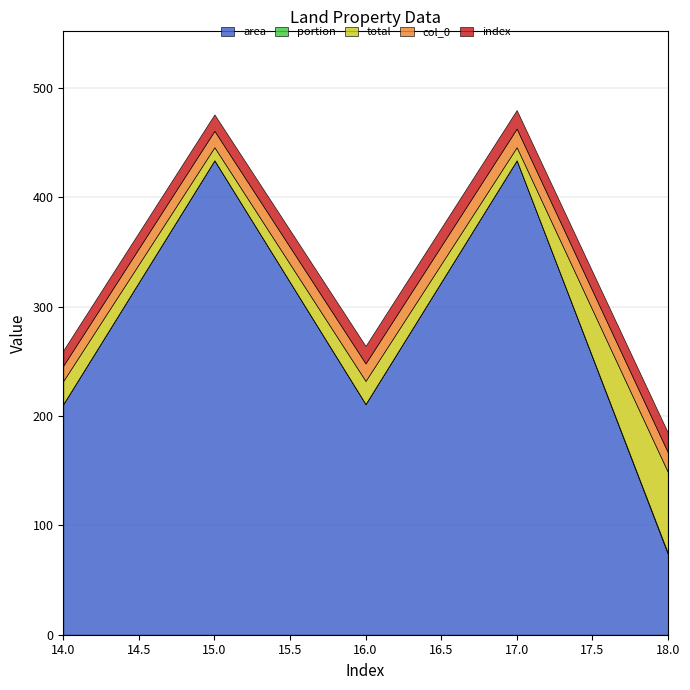

True or false: area has a value of 101.7 at 16.

False